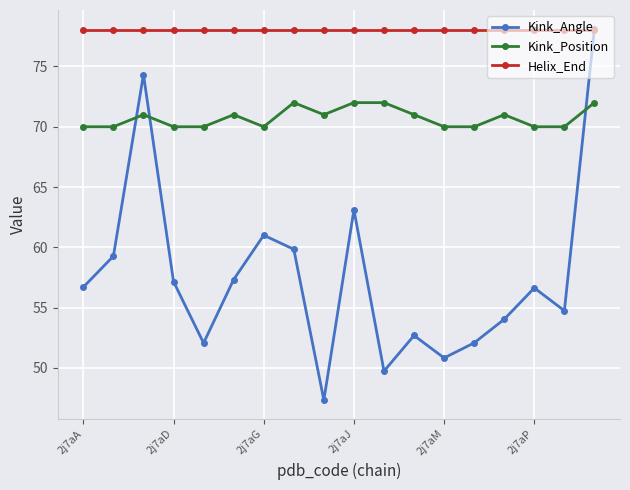

Which series has the largest range (max minus min)?

Kink_Angle